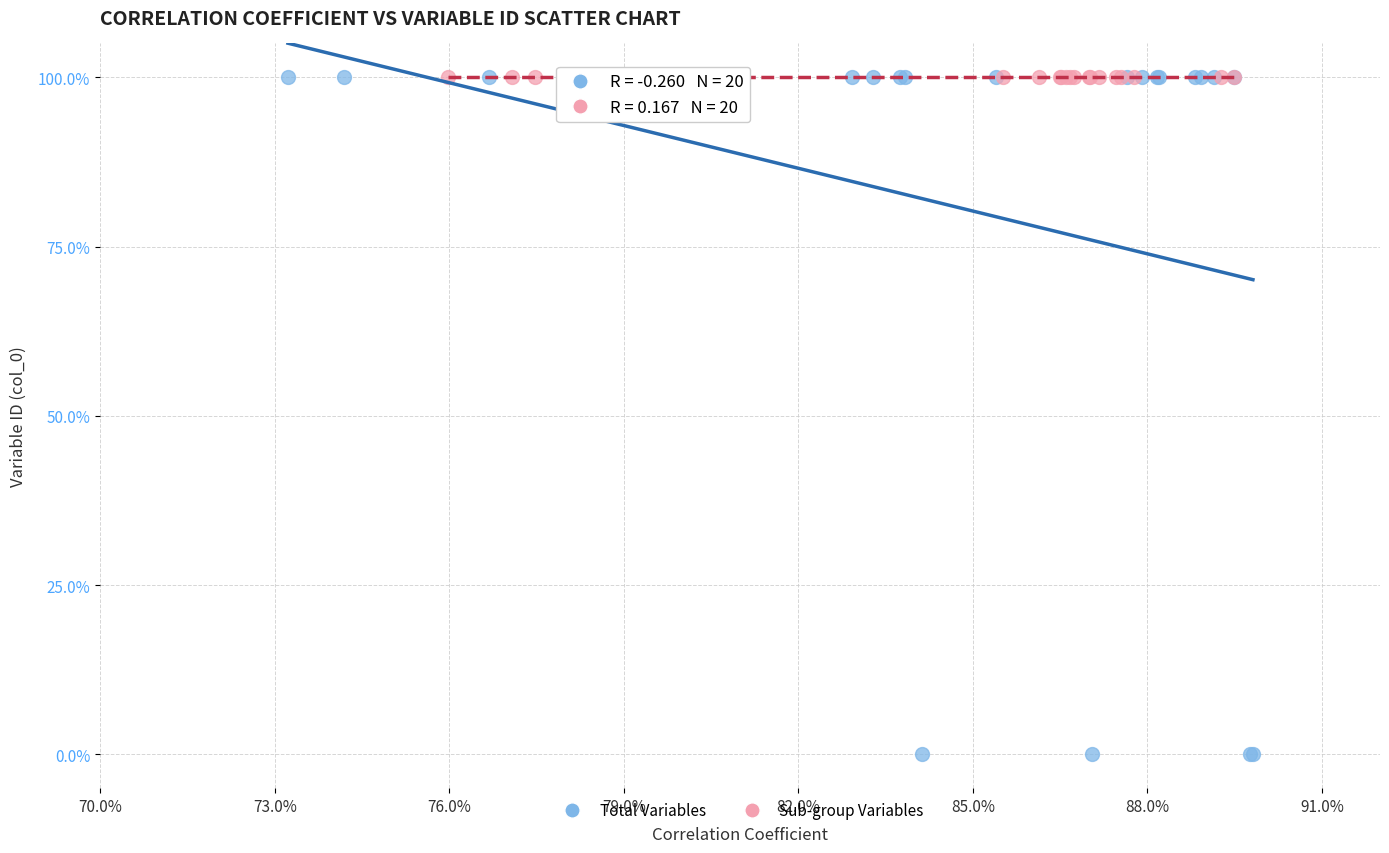

Which series has the largest Y range (max minus min)?

Total Variables